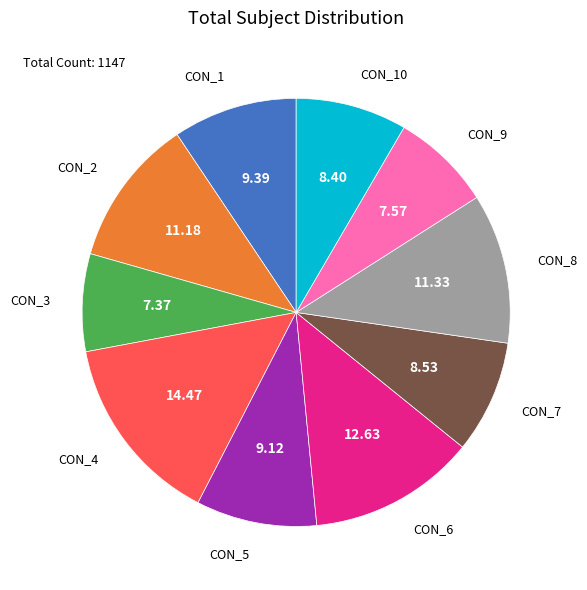

Is there any slice that represents more than half of the pie?

No